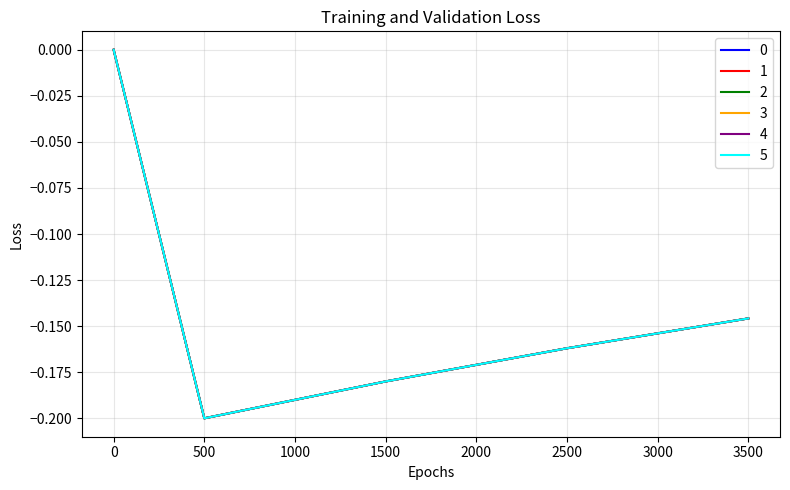

Is this an area chart (filled region under the line)?

No